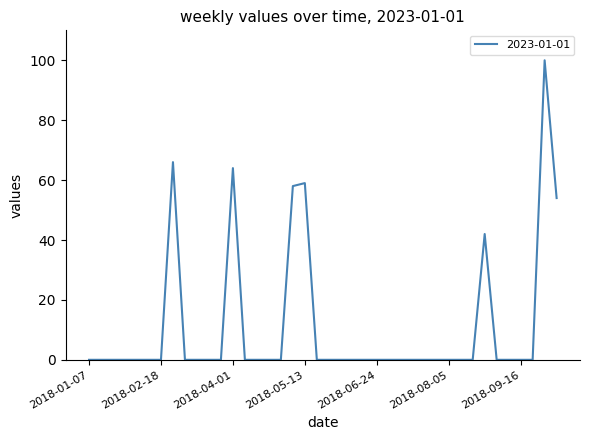

What is the maximum value shown in the chart?

100